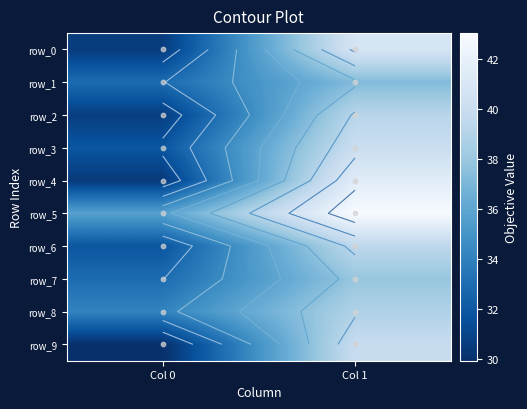

What is the difference between the highest and lowest values at Col 1?

5.8